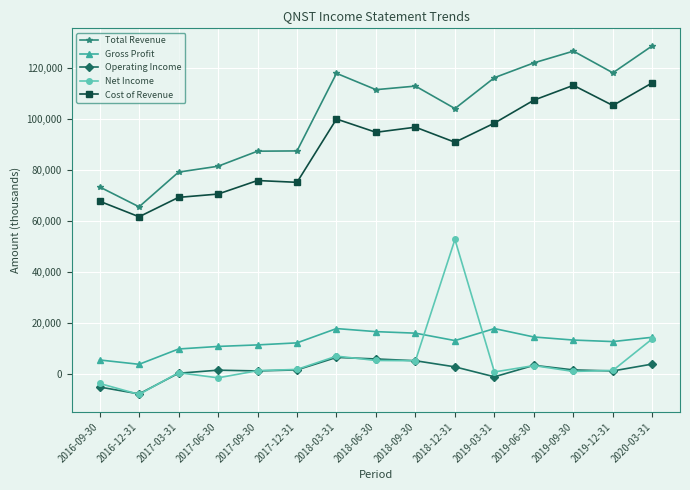

Which series has the largest total across all categories?

Total Revenue